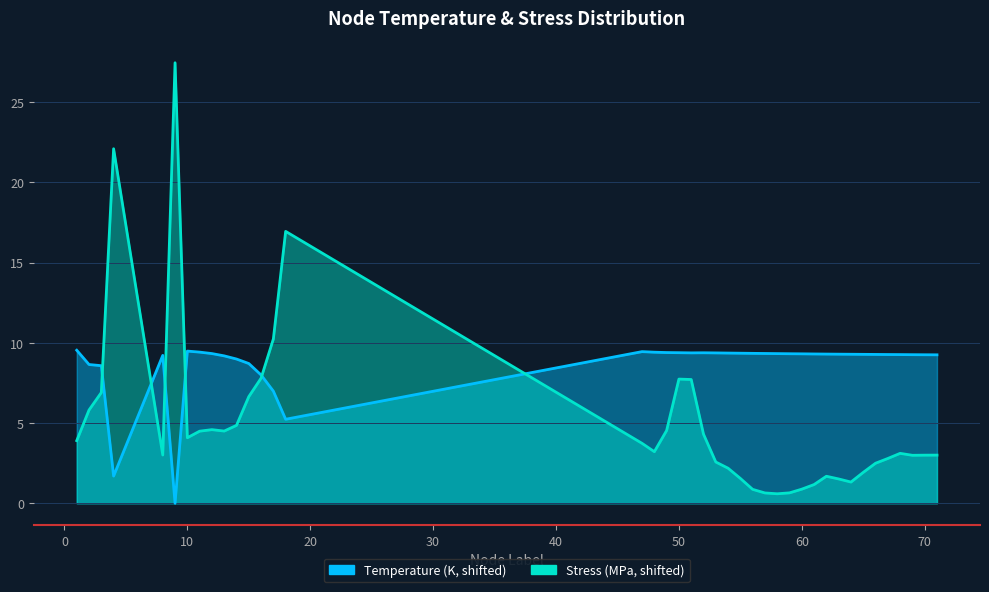

Which series changed the most between 49 and 50?

Stress_MPa